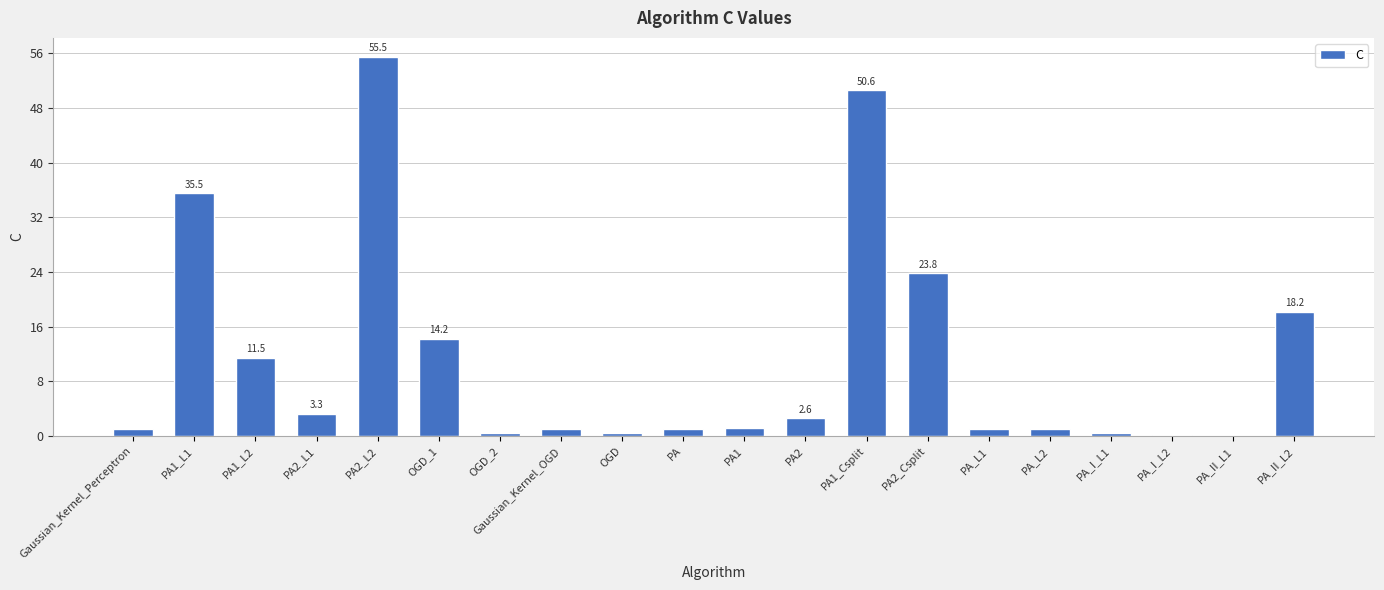

The value at PA2_Csplit is 9.7. True or false?

False